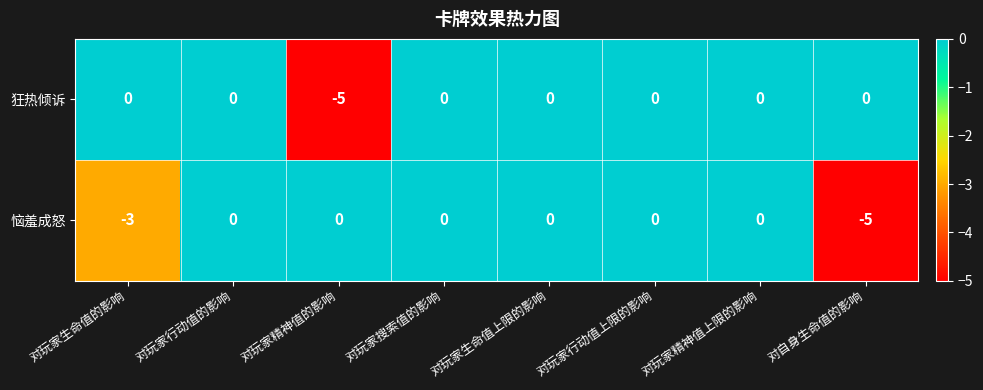

The value of 狂热倾诉 at 对玩家搜索值的影响 is -3. True or false?

False